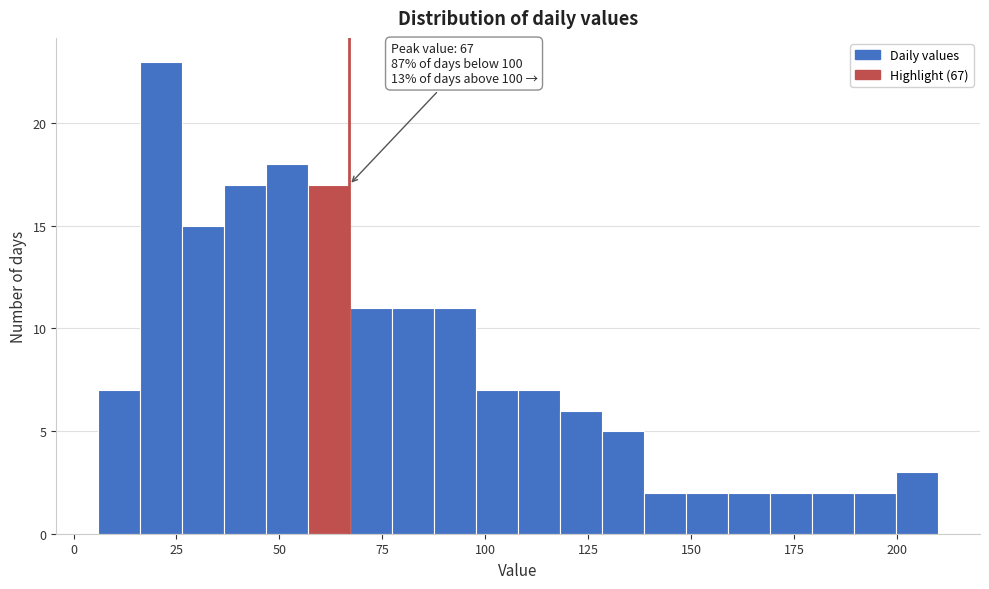

Around what value on the x-axis is the tallest bar? Give the approximate position of its centre, as read against the axis.

20